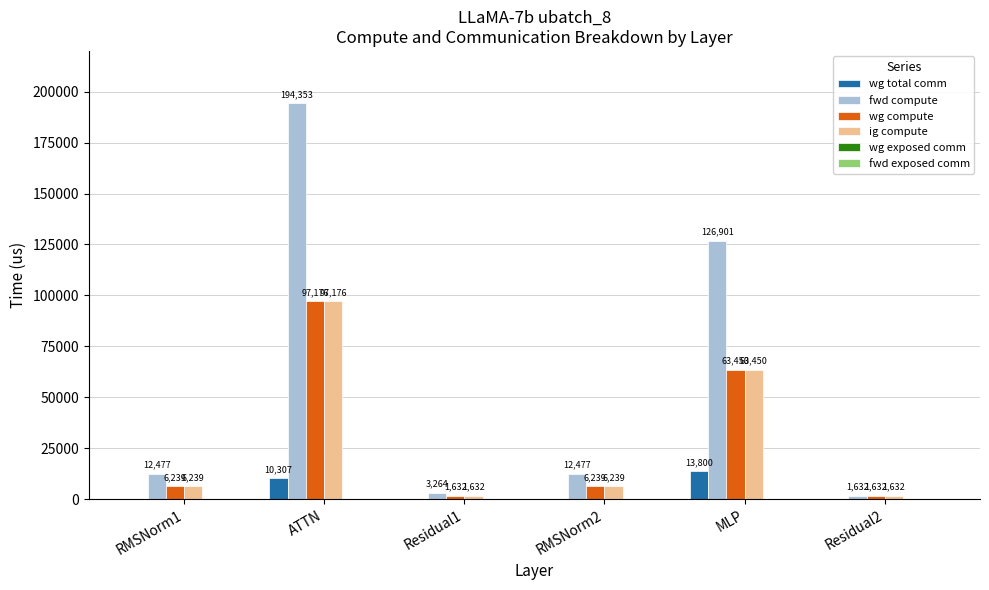

Which series has the largest total across all categories?

fwd compute